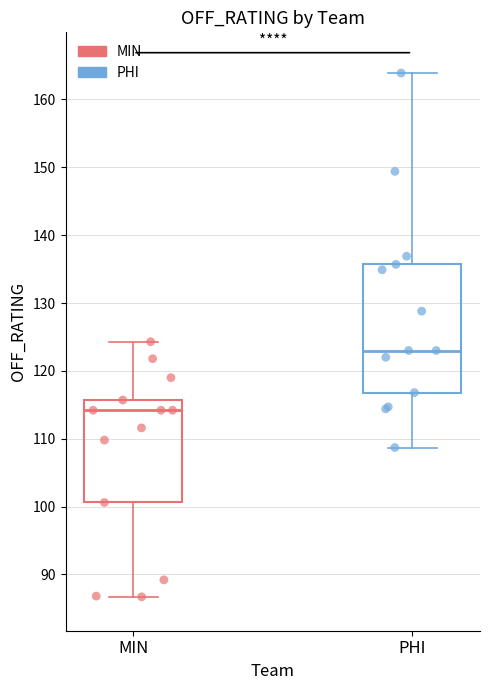

Which box is the tallest, from its lower edge to its upper edge?

PHI